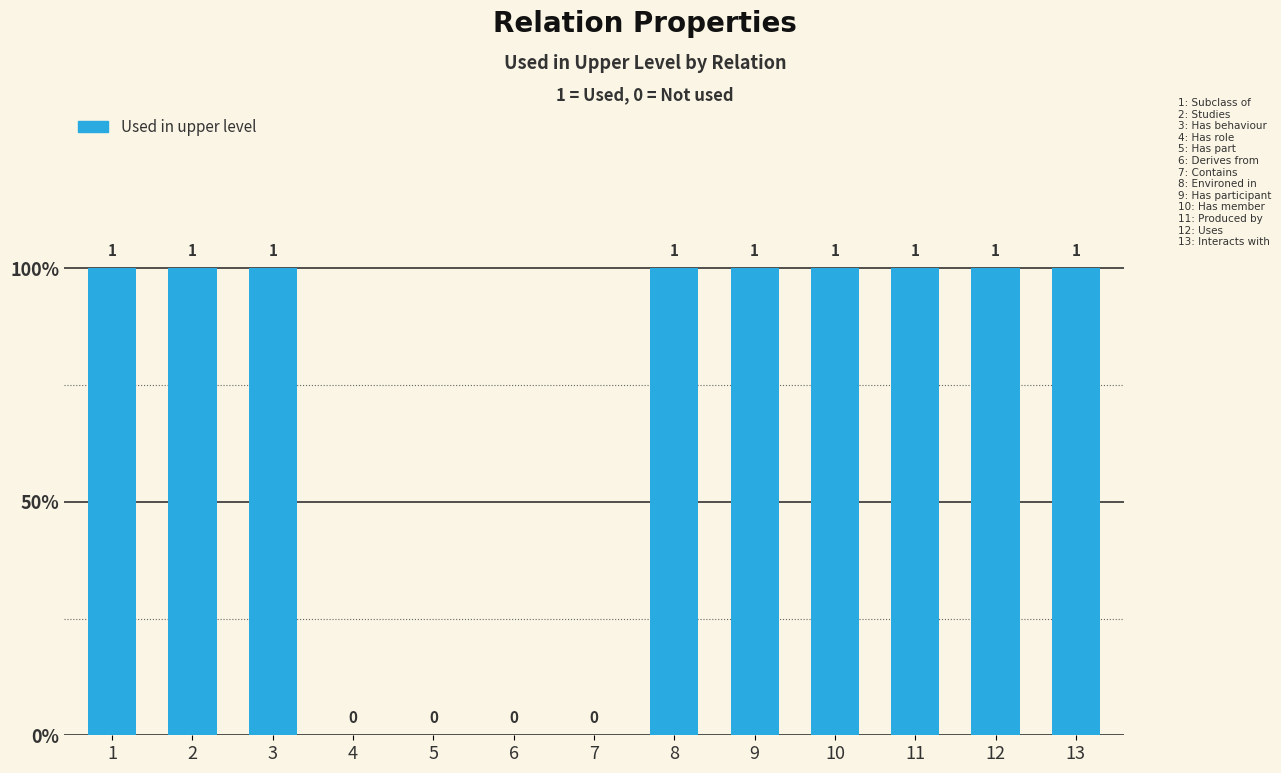

How many values are between 0 and 1?

13